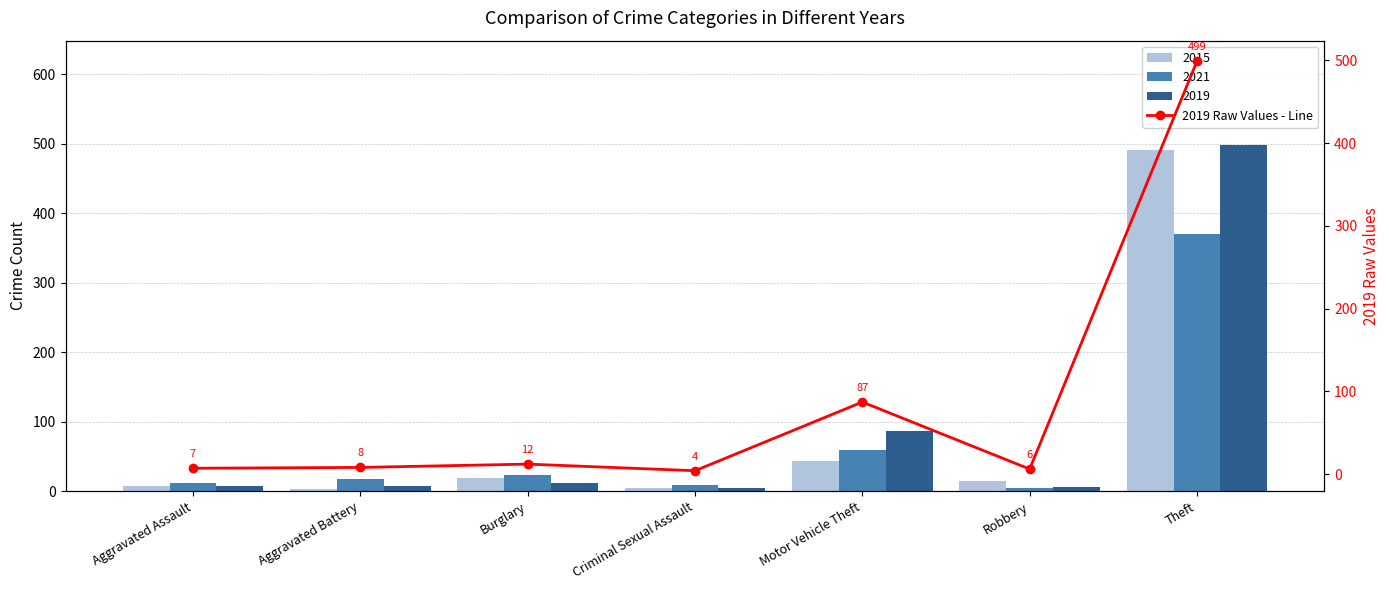

How many data points are above 8?

3